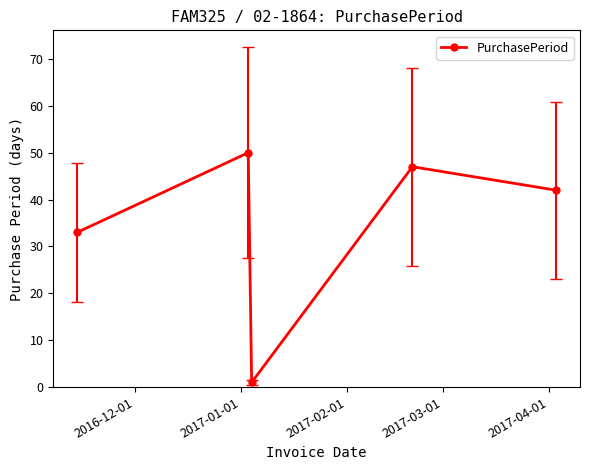

What is the average value?

35